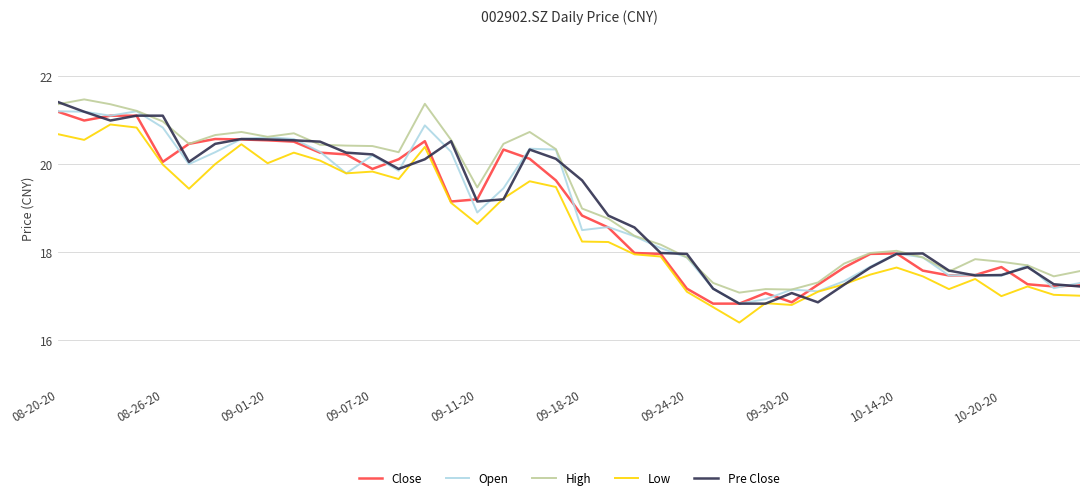

What is the smallest value displayed?

16.4